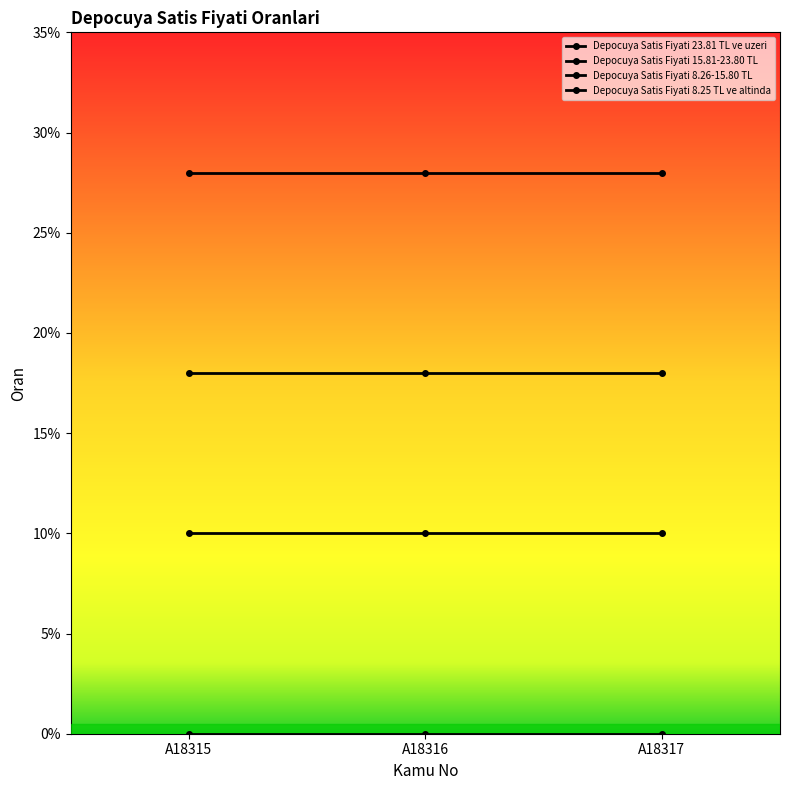

Is this an area chart (filled region under the line)?

No